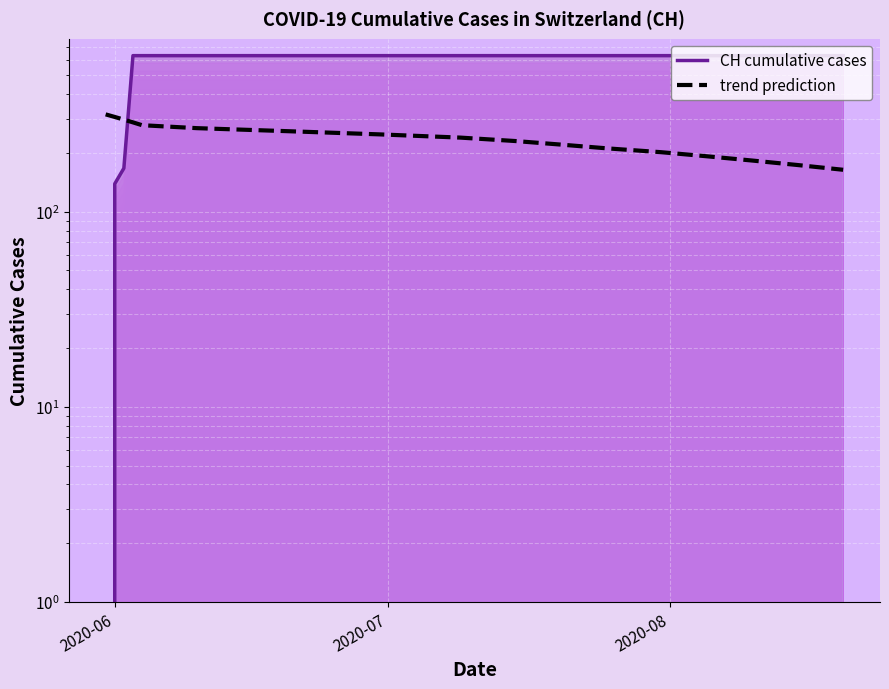

How many intersections are there between trend prediction and CH cumulative cases?

1